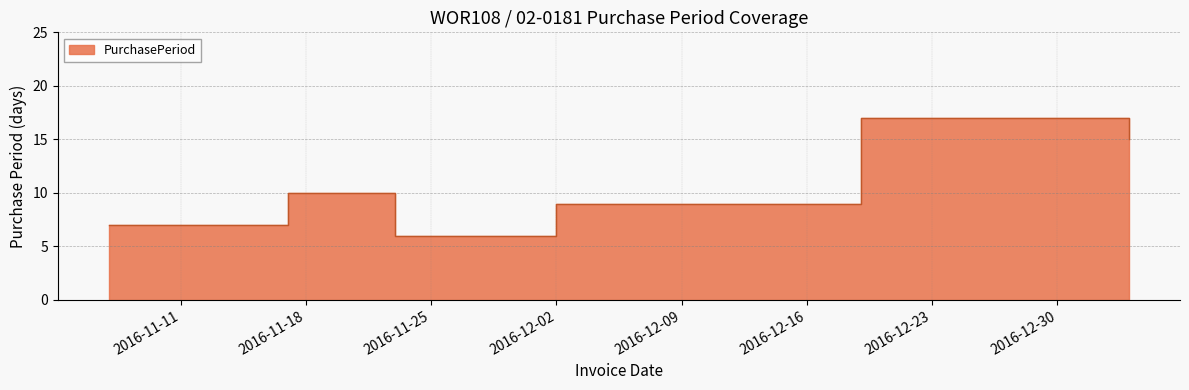

True or false: the data has more than 0 interior local peaks.

True